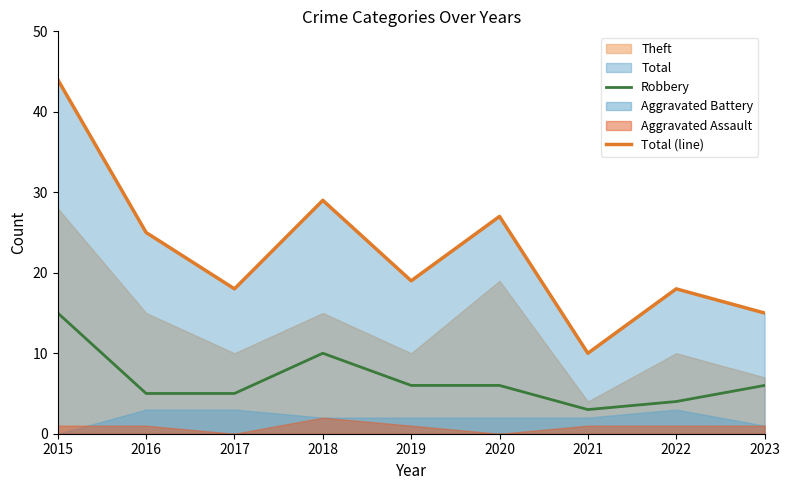

Which category has the lowest value in the Total (line) series?

2021